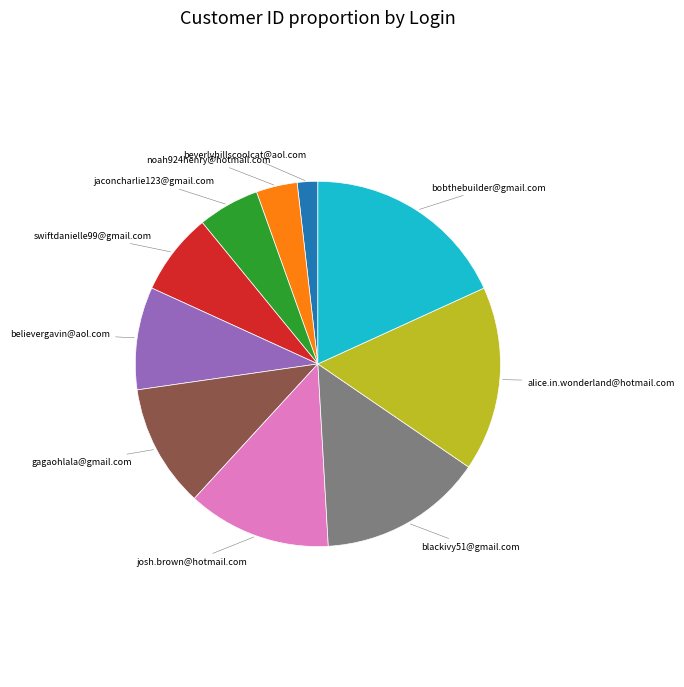

Is there any slice that represents more than half of the pie?

No